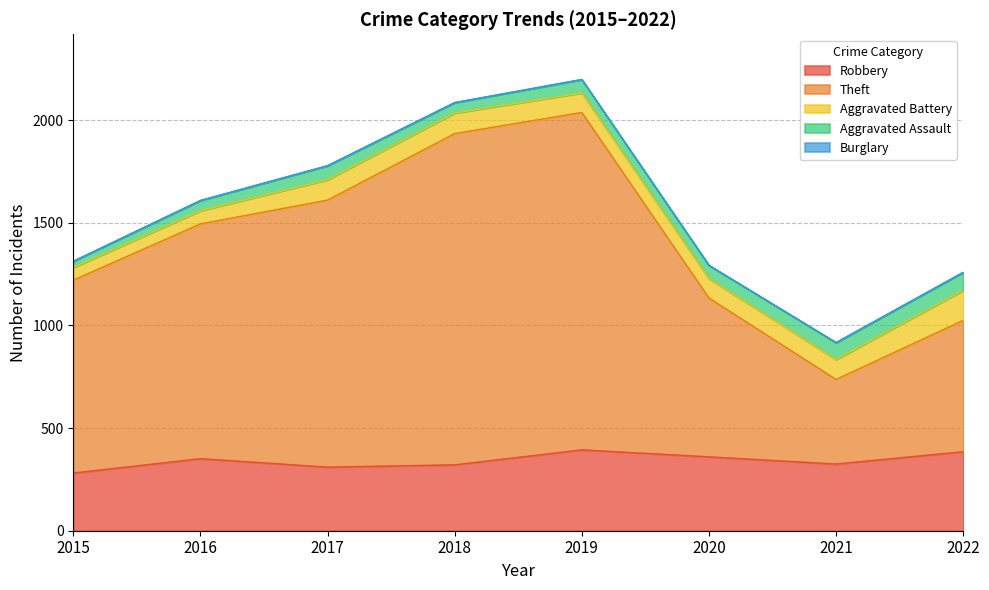

The value of Robbery at 2016 is 476. True or false?

False